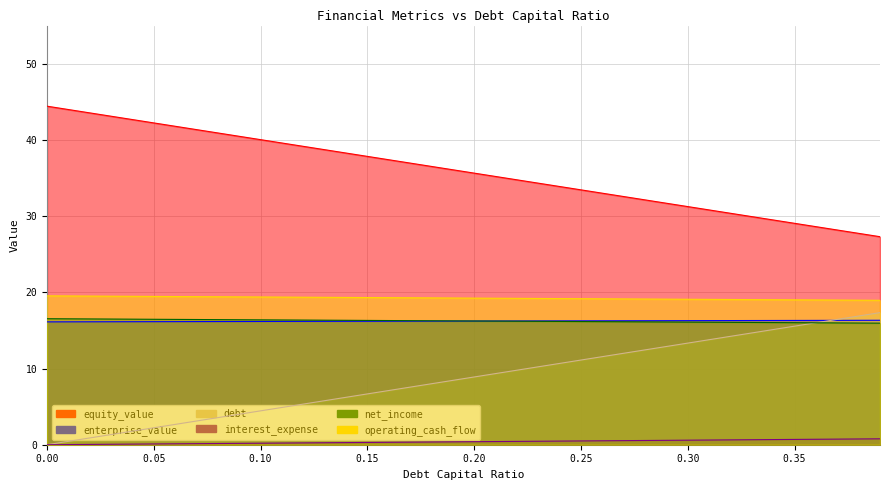

Where is interest_expense nearest to the value 8?

0.18